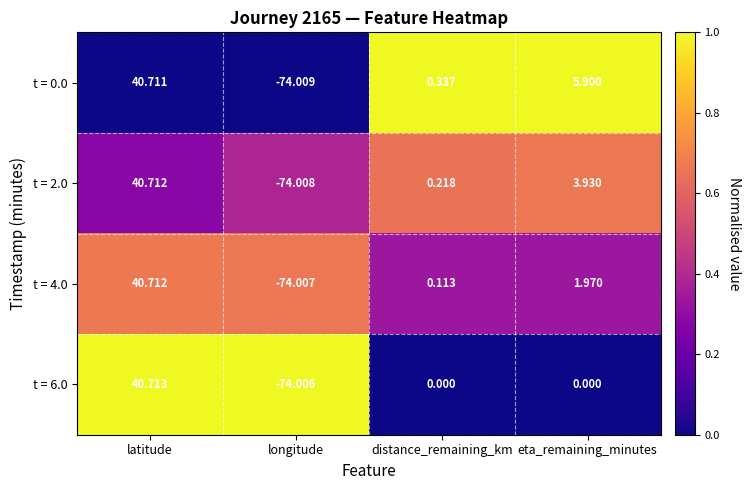

Is the value of t = 2.0 at longitude greater than the value of t = 0.0 at distance_remaining_km?

No